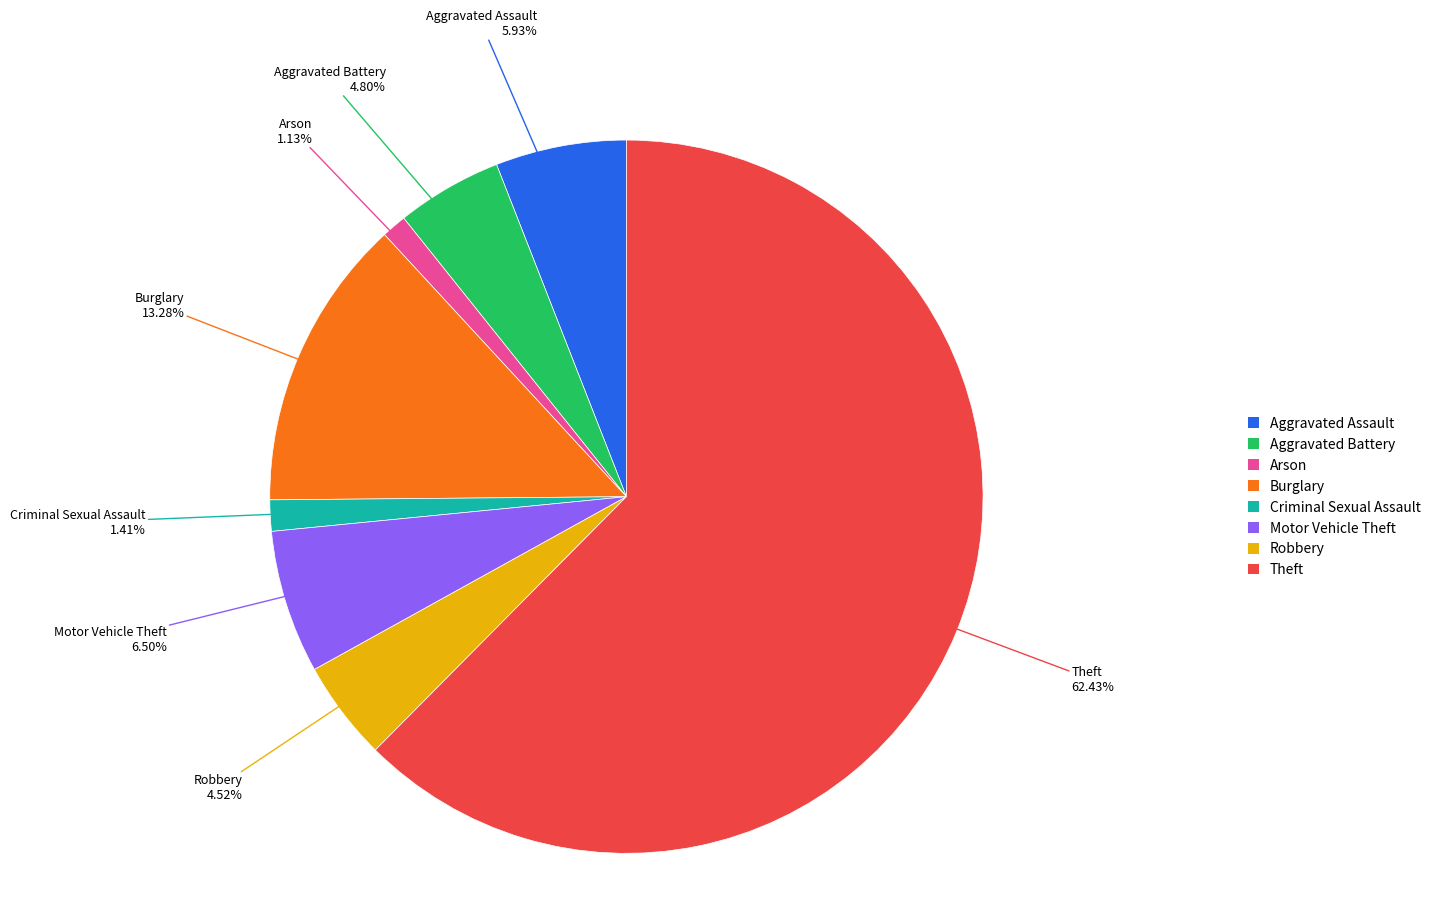

Is there any slice that represents more than half of the pie?

Yes